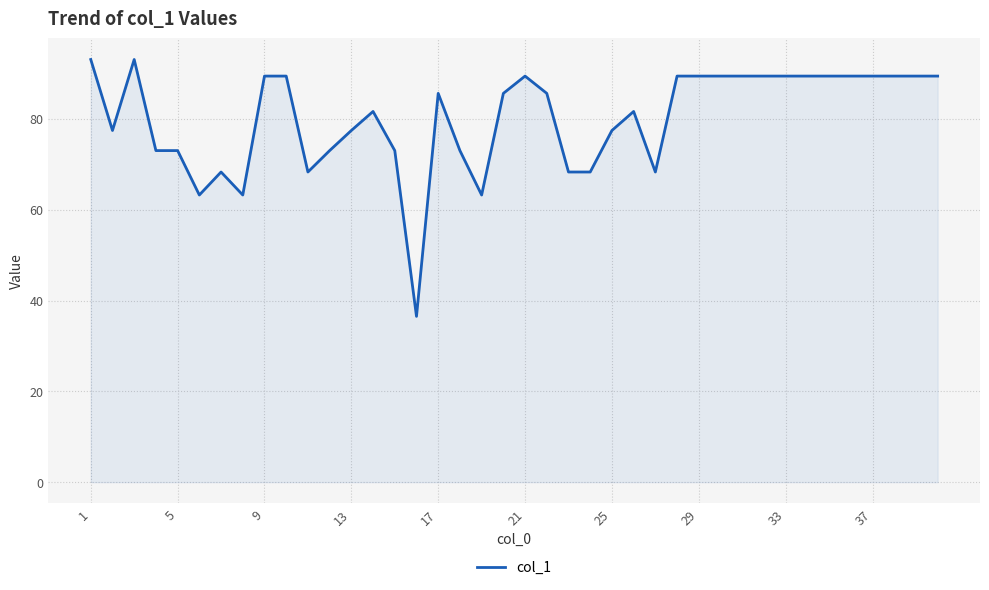

Count the number of values greater than 85.

21